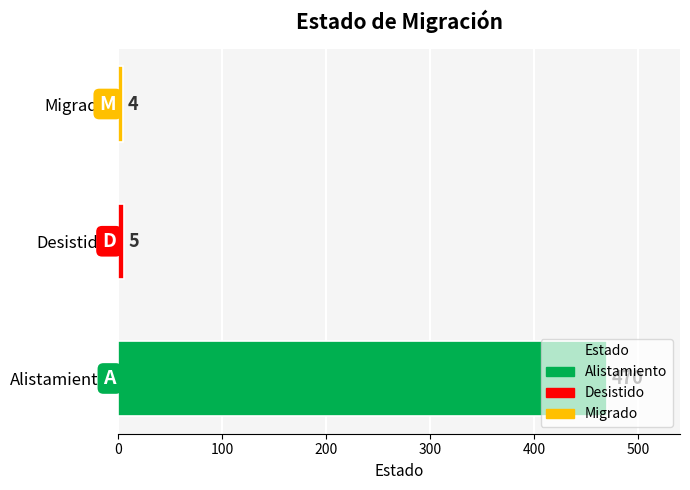

What is the minimum value shown in the chart?

4